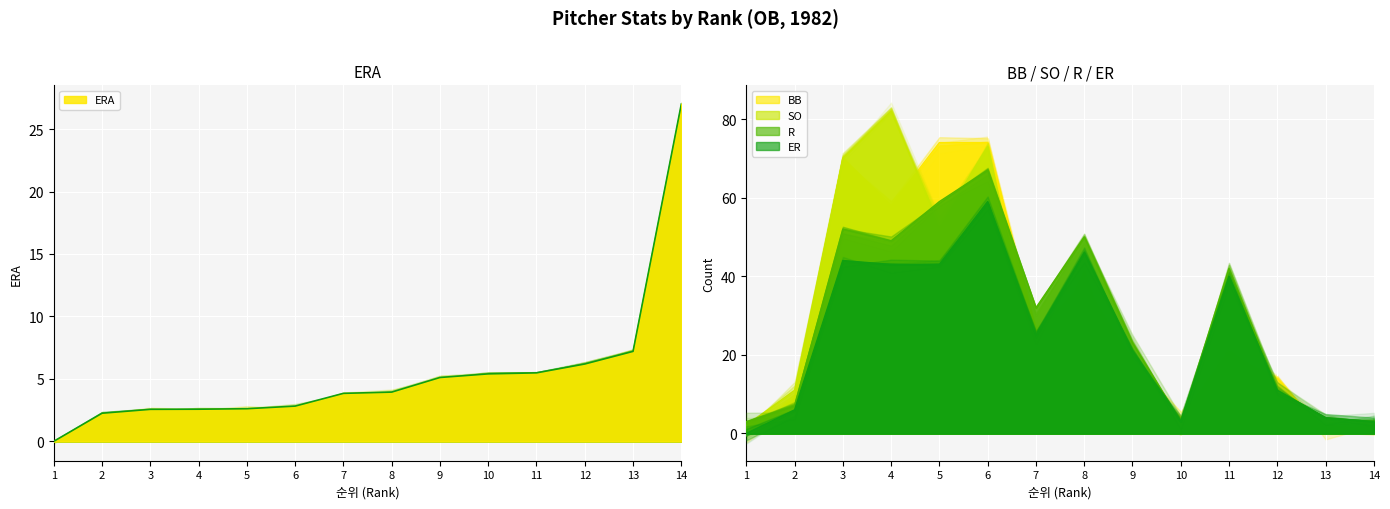

What is the value of the R point at the 4th from the left?

49.0